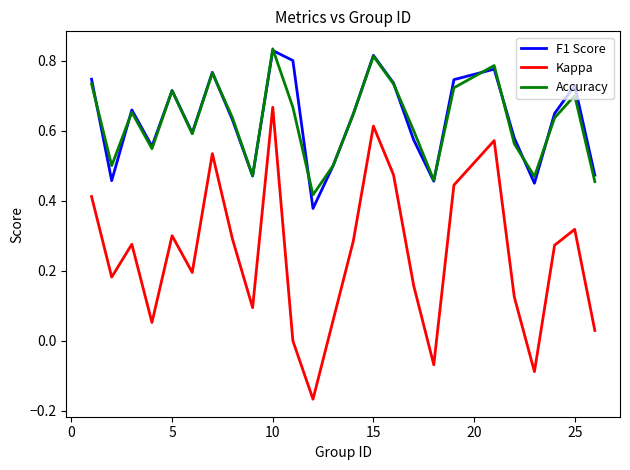

True or false: Kappa and Accuracy cross at least once.

False